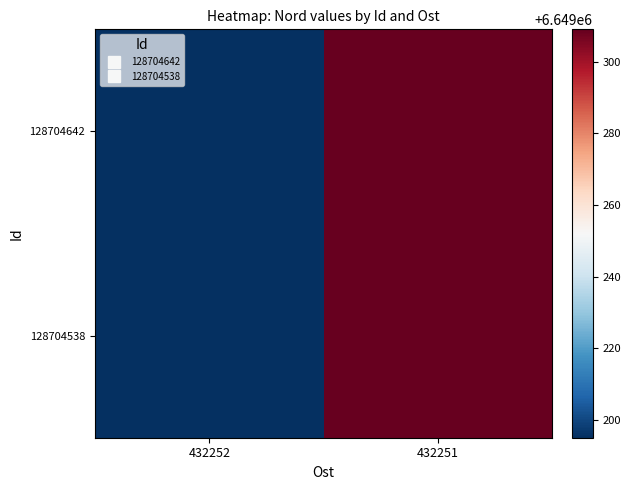

Between 432251 and 432252, which is larger?

432251